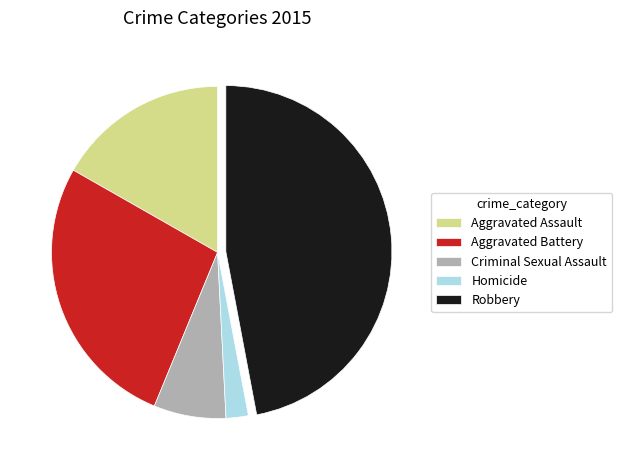

Is Aggravated Battery the majority of the pie?

No